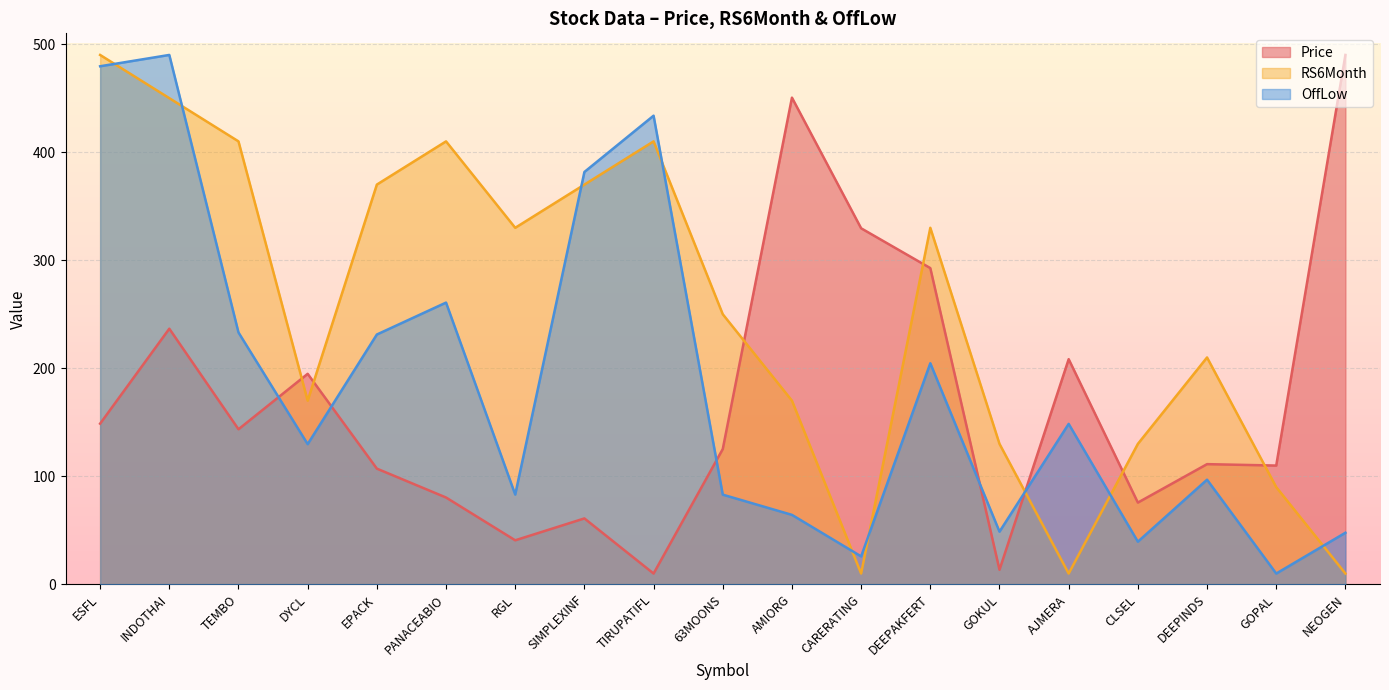

At which category does Price reach its first local peak?

INDOTHAI